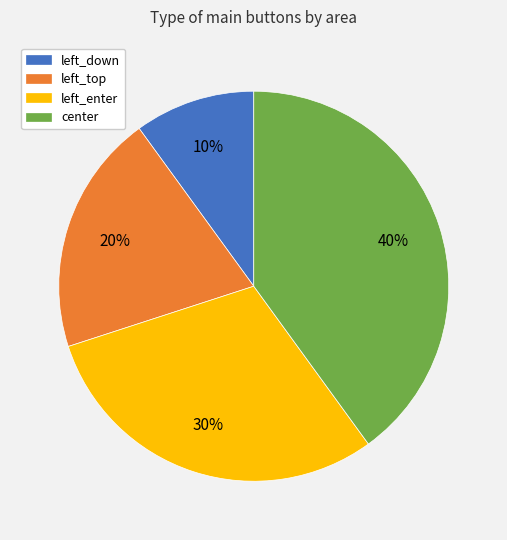

Do left_top and left_down together represent more than half of the pie?

No